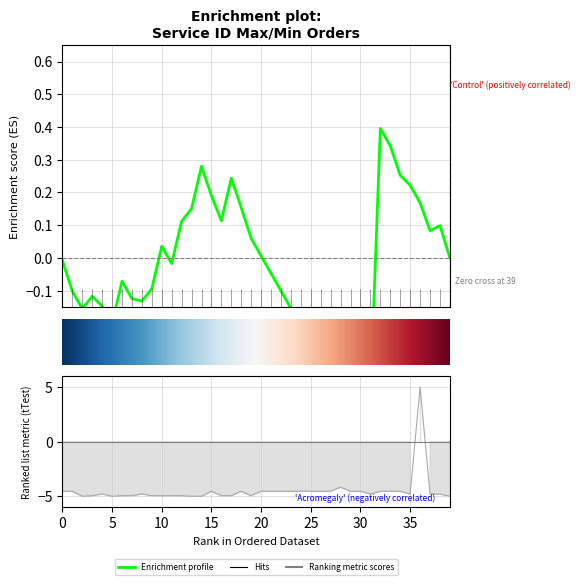

What is the value of the 7th point from the left?

-4.9